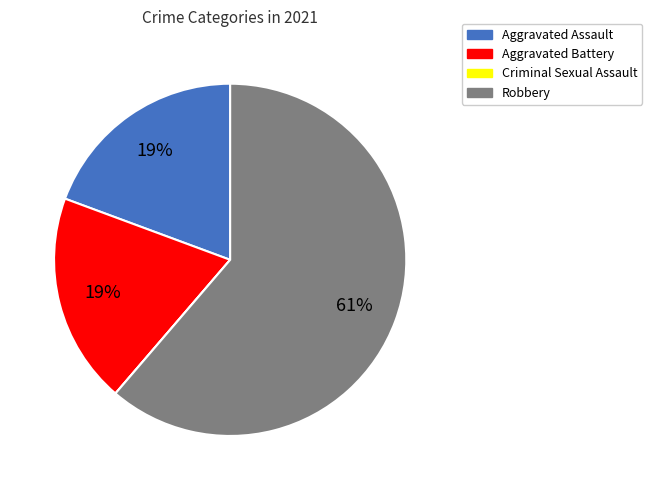

Which has a higher value, Aggravated Assault or Robbery?

Robbery